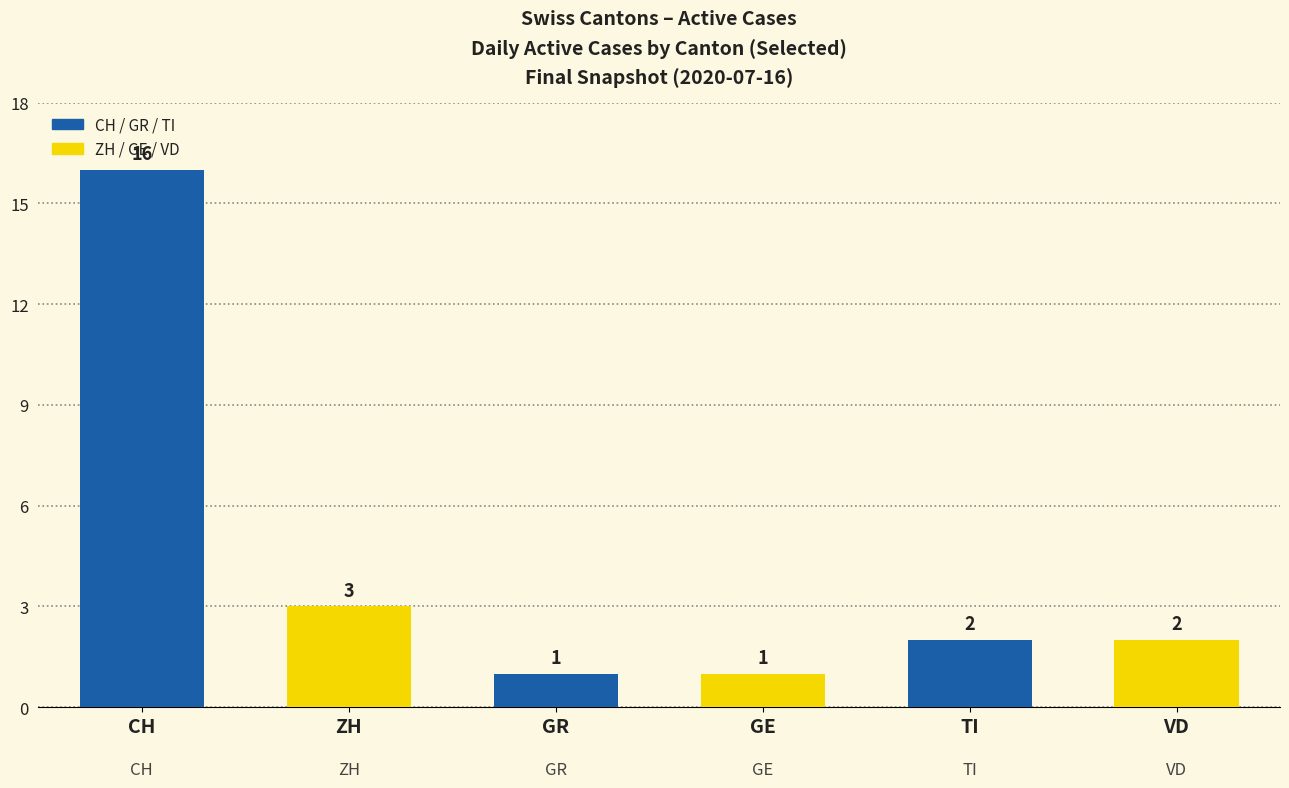

What is the change in value from CH to GR?

-15